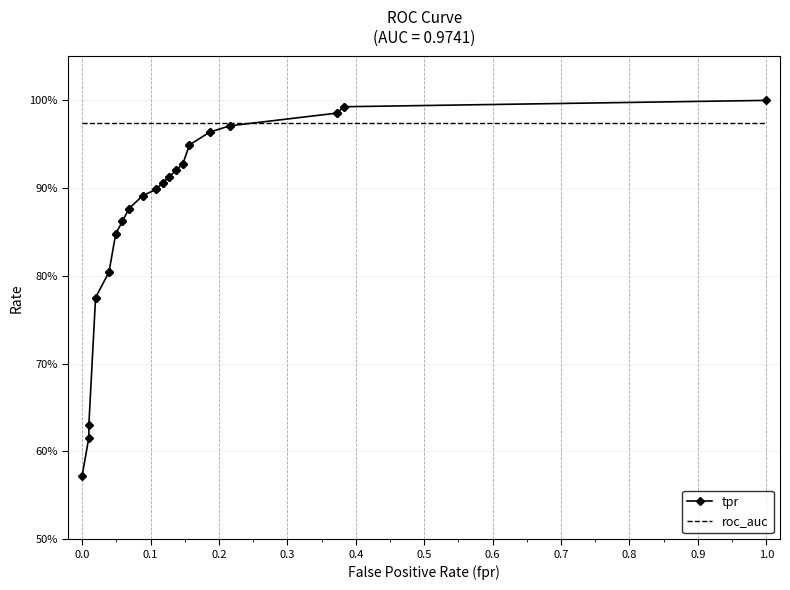

True or false: roc_auc has more than 1 interior local peaks.

False